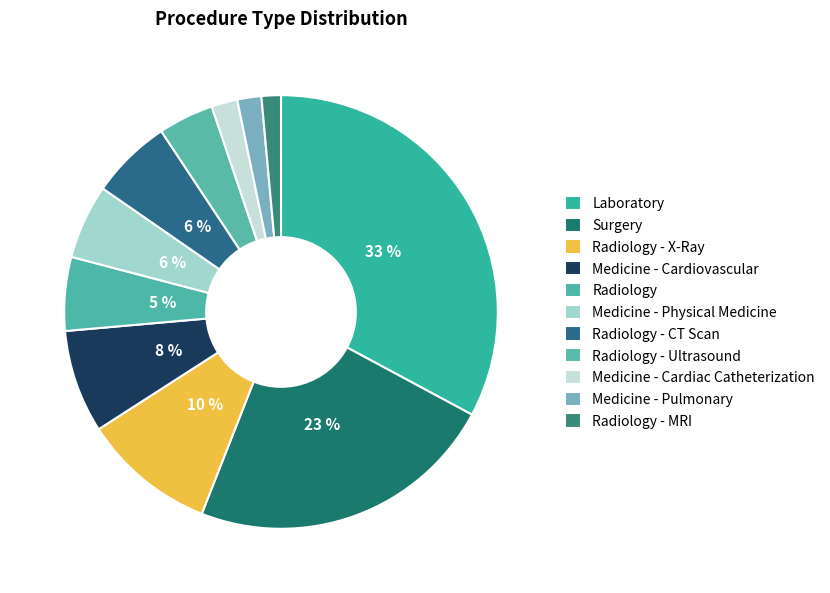

Is Radiology the majority of the pie?

No